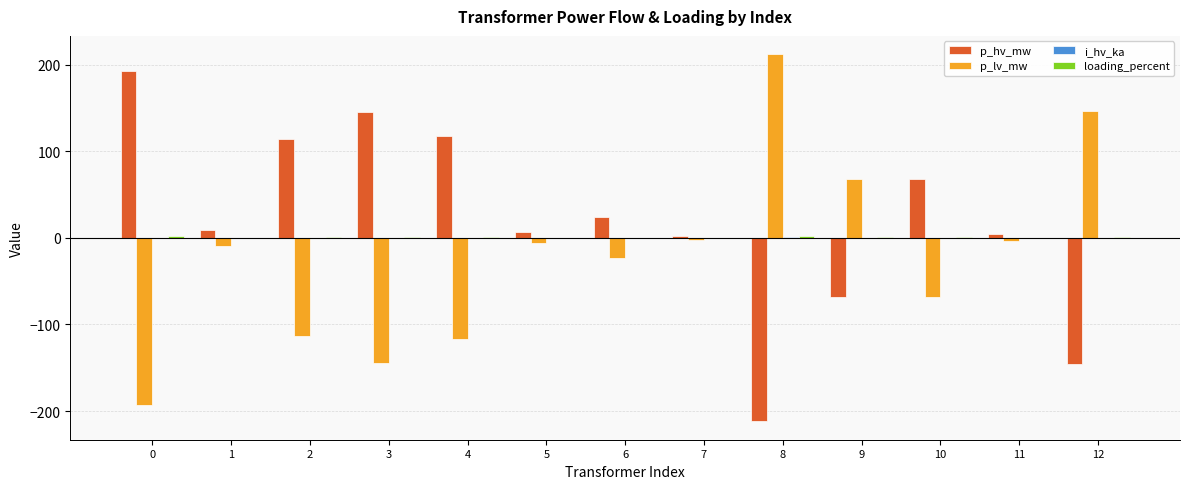

Does the chart contain stacked bars?

No